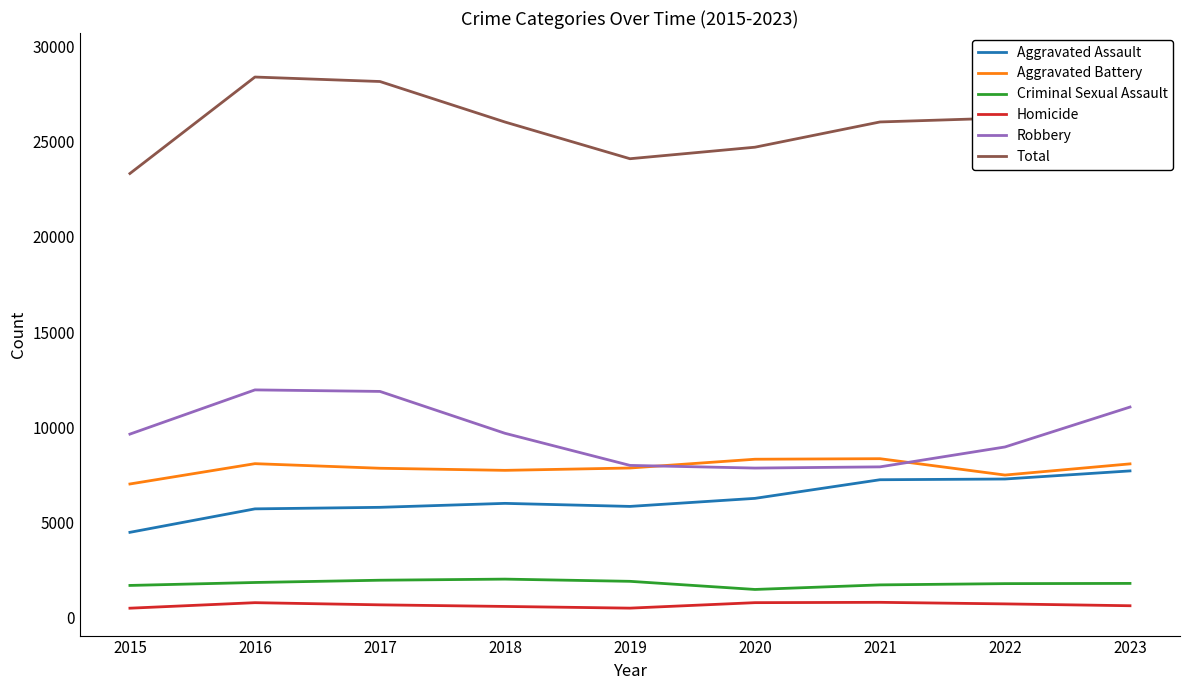

What is the value of the Homicide point at the 4th from the left?

588